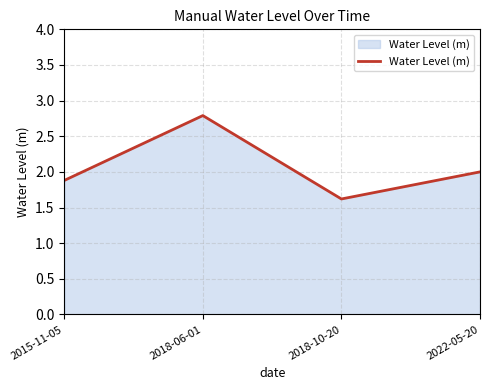

What is the difference between the values at 2015-11-05 and 2022-05-20?

0.1